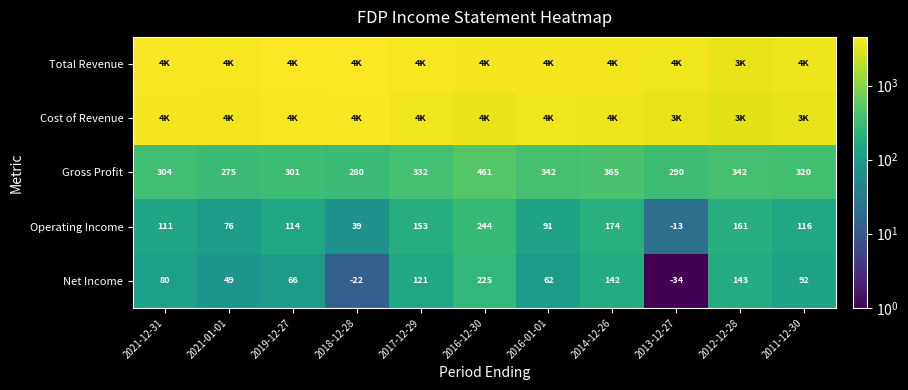

What is the sum of the Operating Income values at 2011-12-30 and 2021-12-31?

227.0